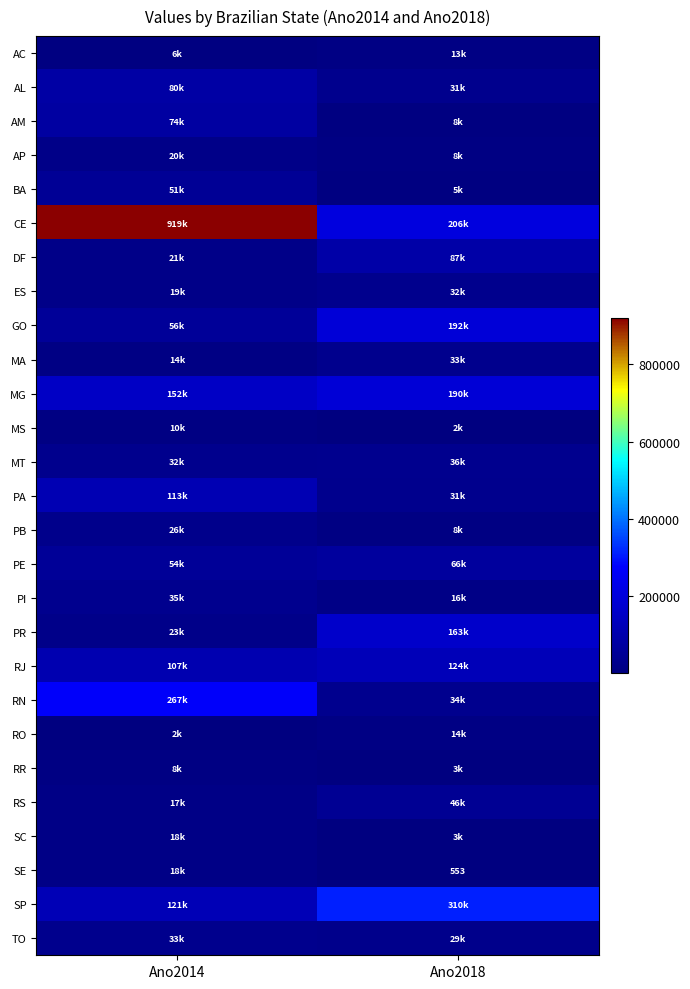

Count the MS values in the range 2373 to 10330.

2